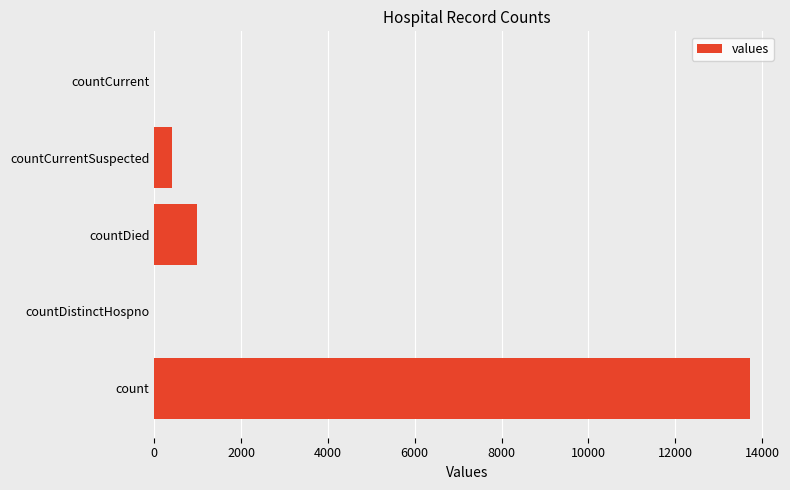

The value at countDistinctHospno is 0. True or false?

True